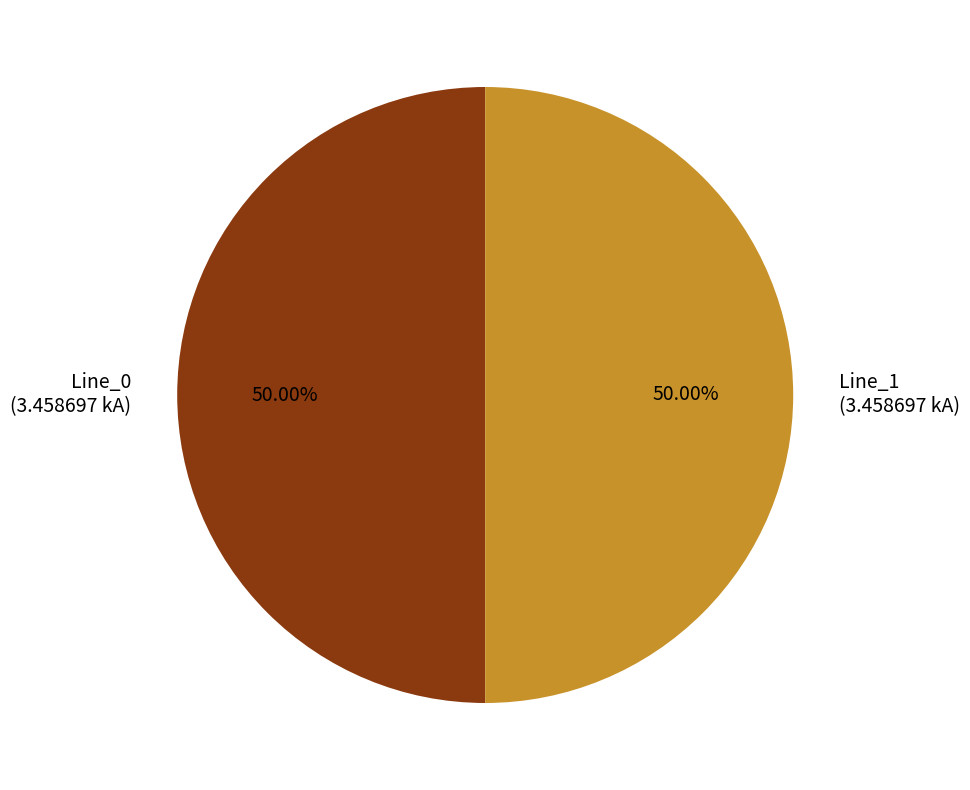

Combined, do Line_0 (3.458697 kA) and Line_1 (3.458697 kA) account for over 50%?

Yes